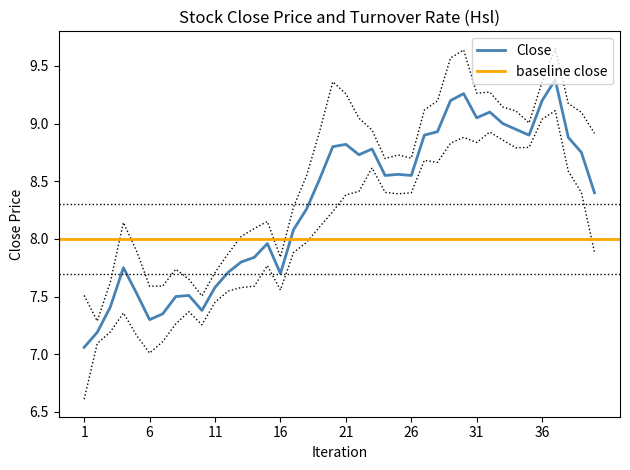

How many points are higher than both their immediate neighbors (excluding endpoints)?

9